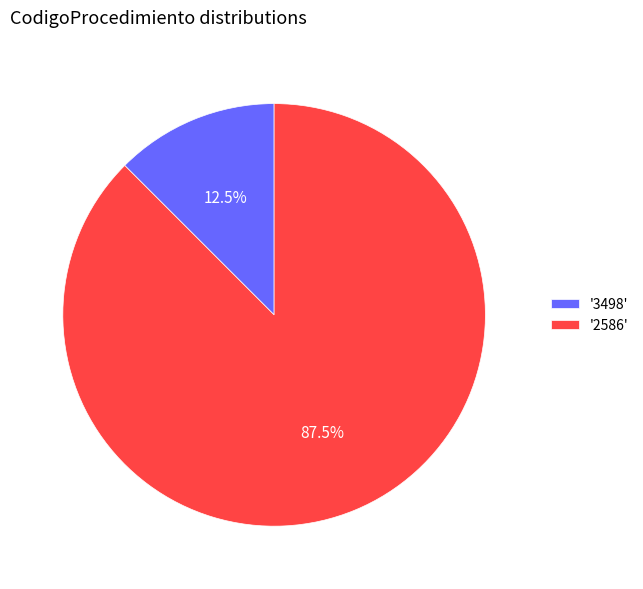

Which slice is the smallest?

'3498'